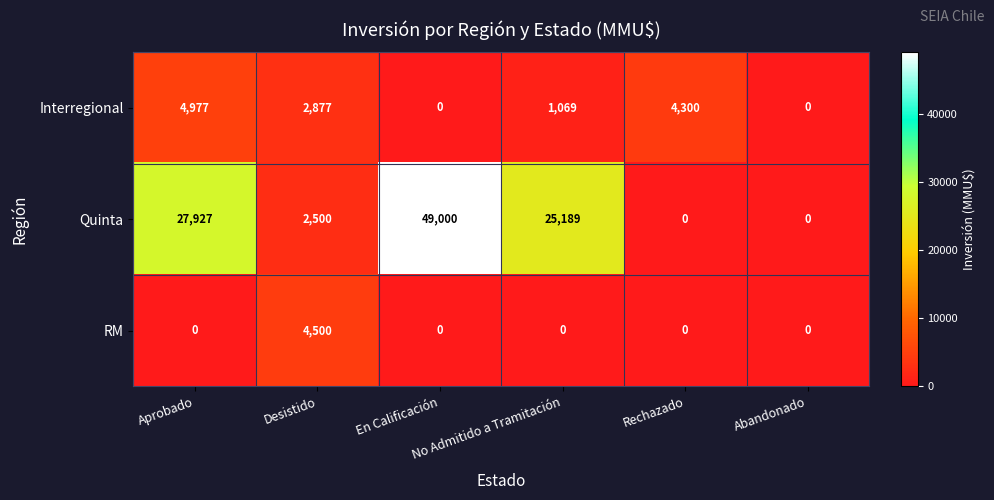

List the series in order of their peak value, highest first.

Quinta, Interregional, RM